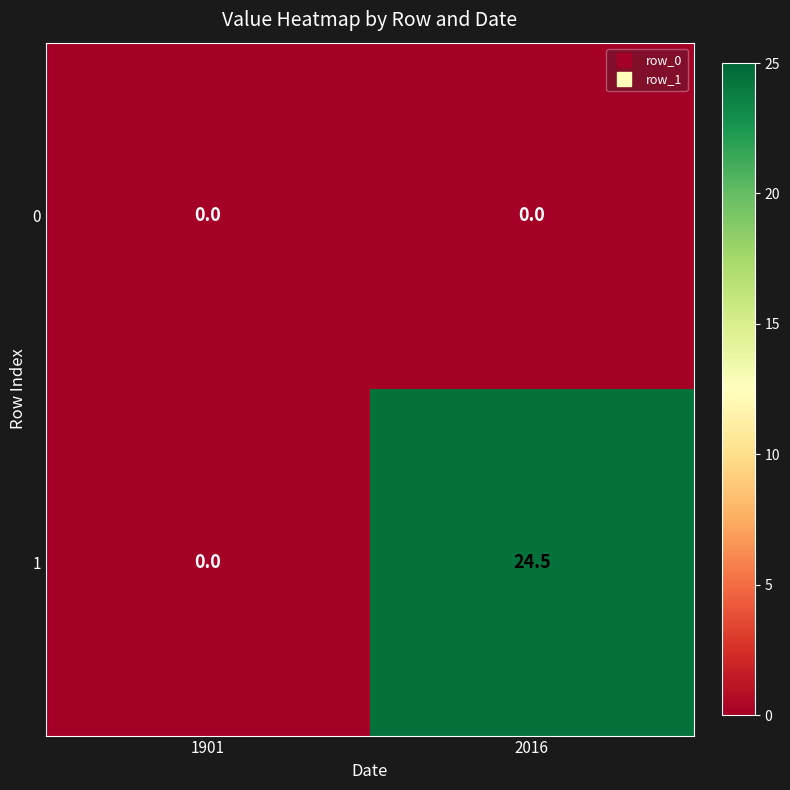

At which label does 1 first exceed 24?

2016